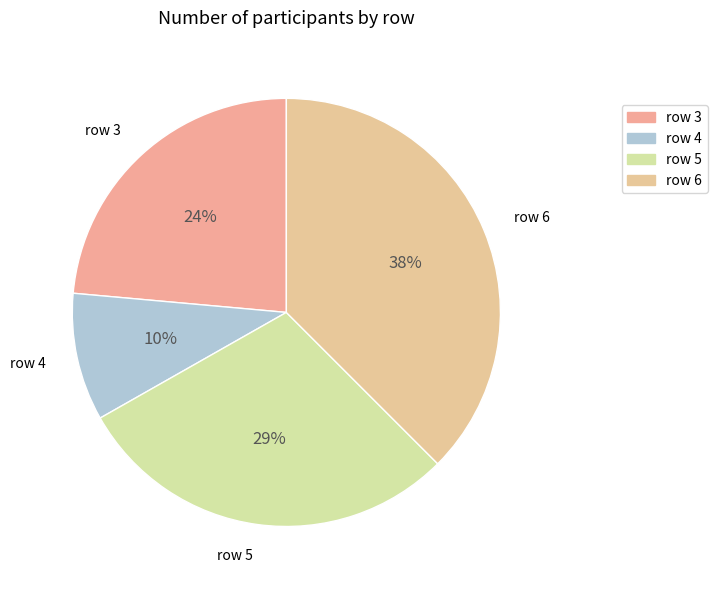

How many segments does this pie chart have?

4